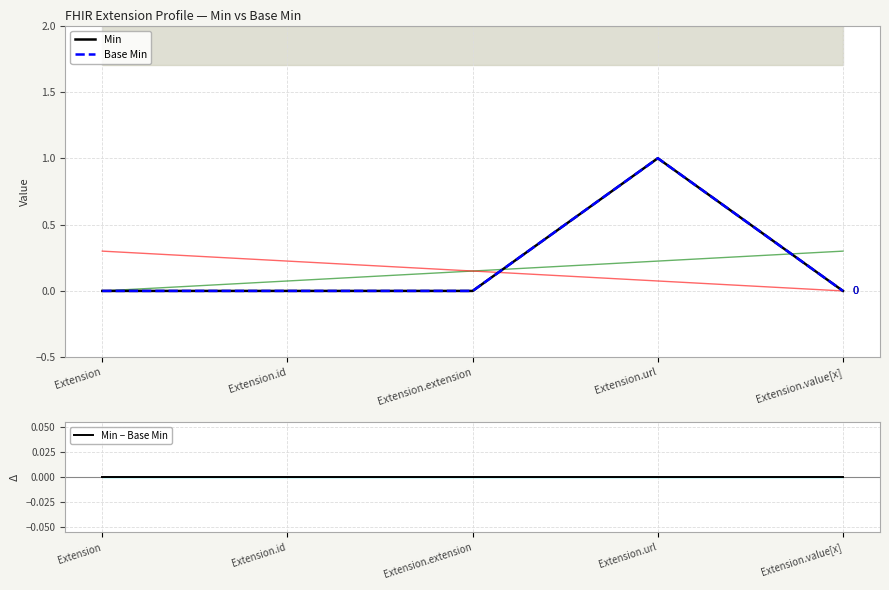

Reading left to right, what are all the values shown in this chart?

Min: Extension=0	Extension.id=0	Extension.extension=0	Extension.url=1	Extension.value[x]=0
Base Min: Extension=0	Extension.id=0	Extension.extension=0	Extension.url=1	Extension.value[x]=0
Min − Base Min: Extension=0	Extension.id=0	Extension.extension=0	Extension.url=0	Extension.value[x]=0